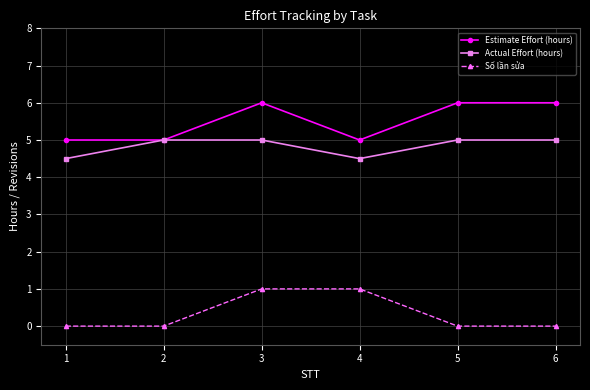

Reading left to right, transcribe all the data shown in this chart.

Estimate Effort (hours): 1=5.0	2=5.0	3=6.0	4=5.0	5=6.0	6=6.0
Actual Effort (hours): 1=4.5	2=5.0	3=5.0	4=4.5	5=5.0	6=5.0
Số lần sửa: 1=0.0	2=0.0	3=1.0	4=1.0	5=0.0	6=0.0